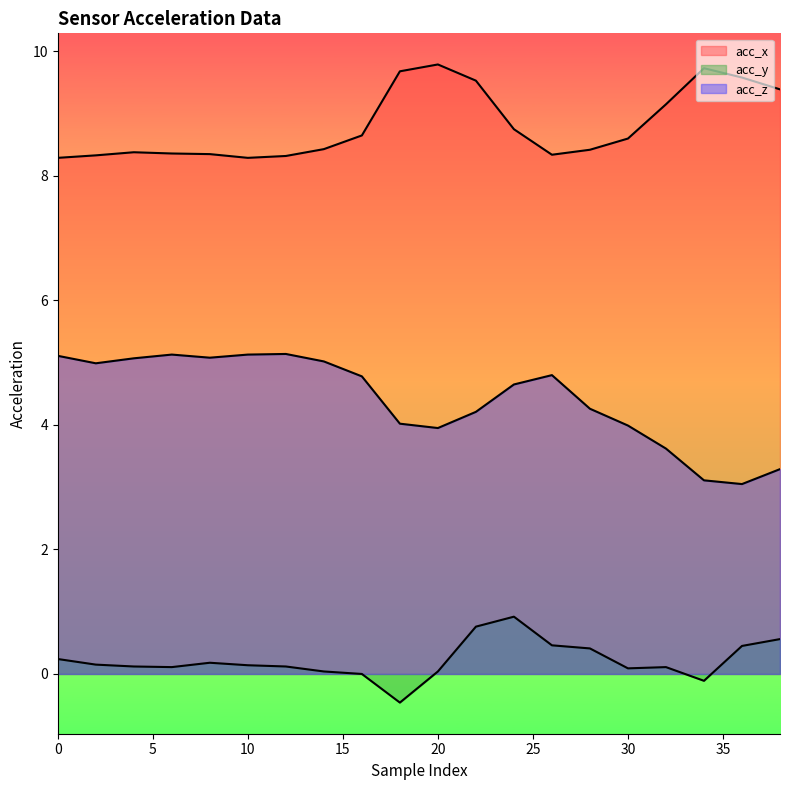

The value of acc_x at 38 is 15.8. True or false?

False